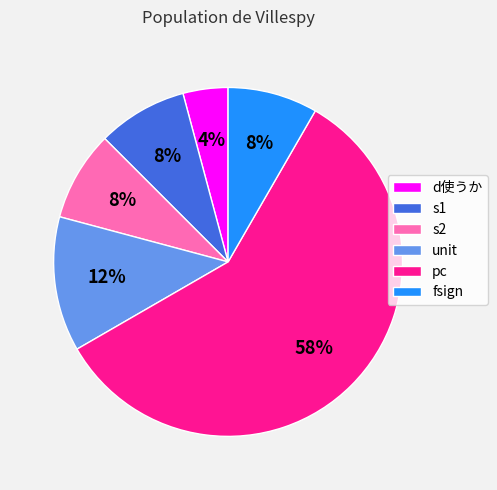

To the nearest percent, what is the average slice percentage?

17%